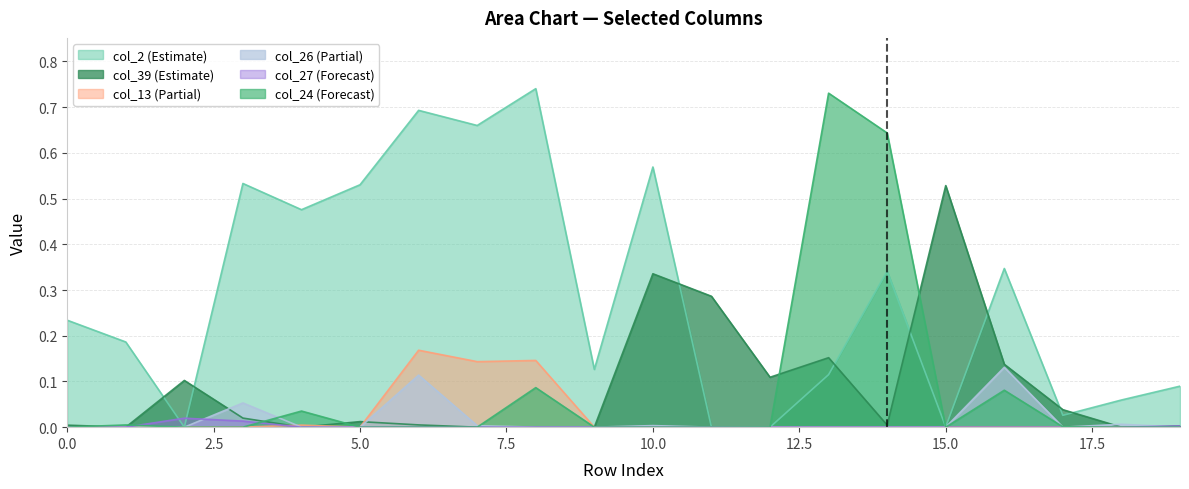

How many data points in col_39 are above 0?

14